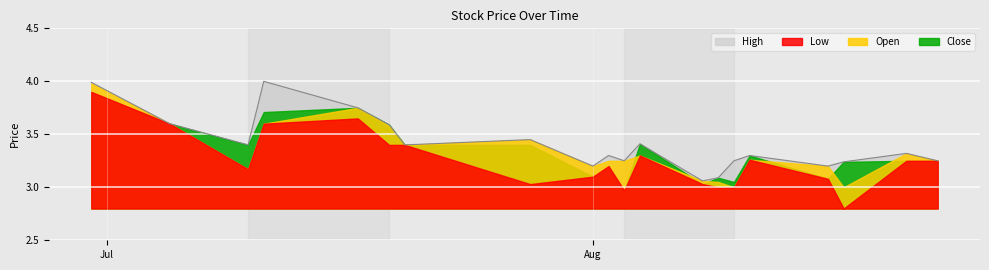

What is the total value across all series at 2017-08-23?

13.0